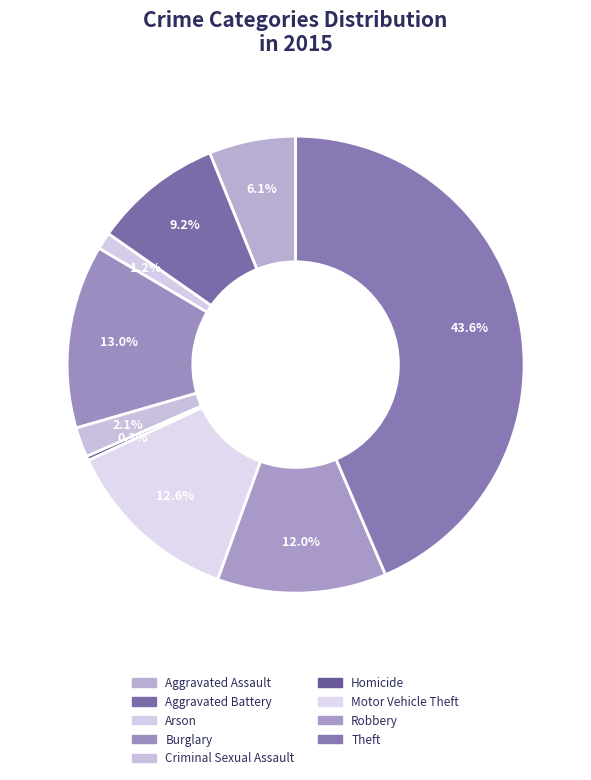

To the nearest percent, what is the difference between the largest and smallest slice percentages?

43%